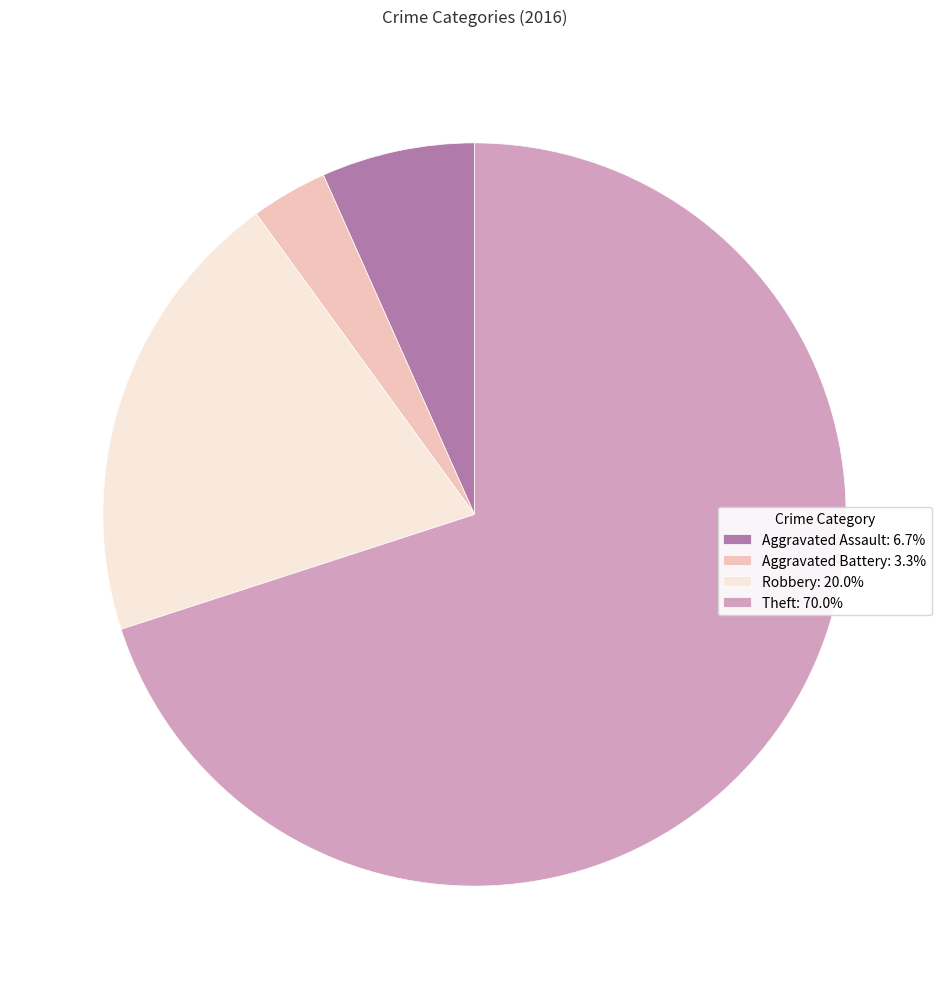

Is the sum of Robbery and Theft greater than half?

Yes